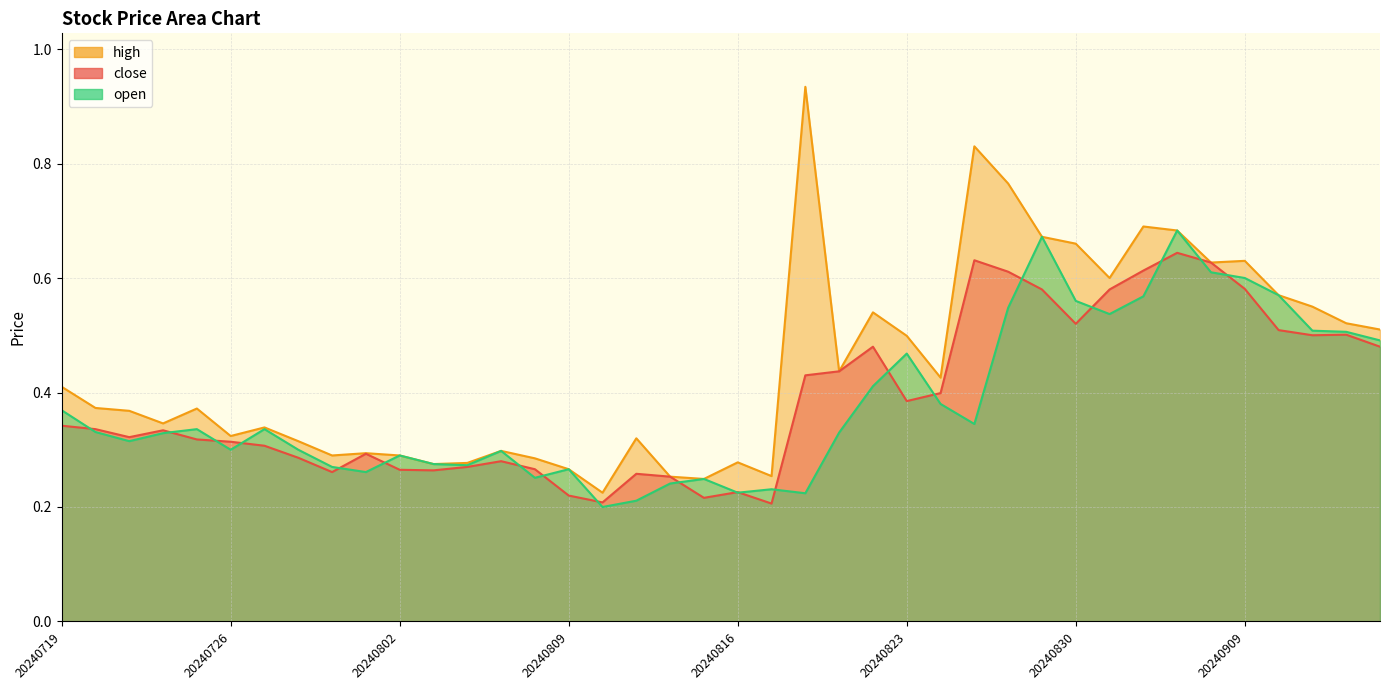

How many lines are shown in the chart?

3